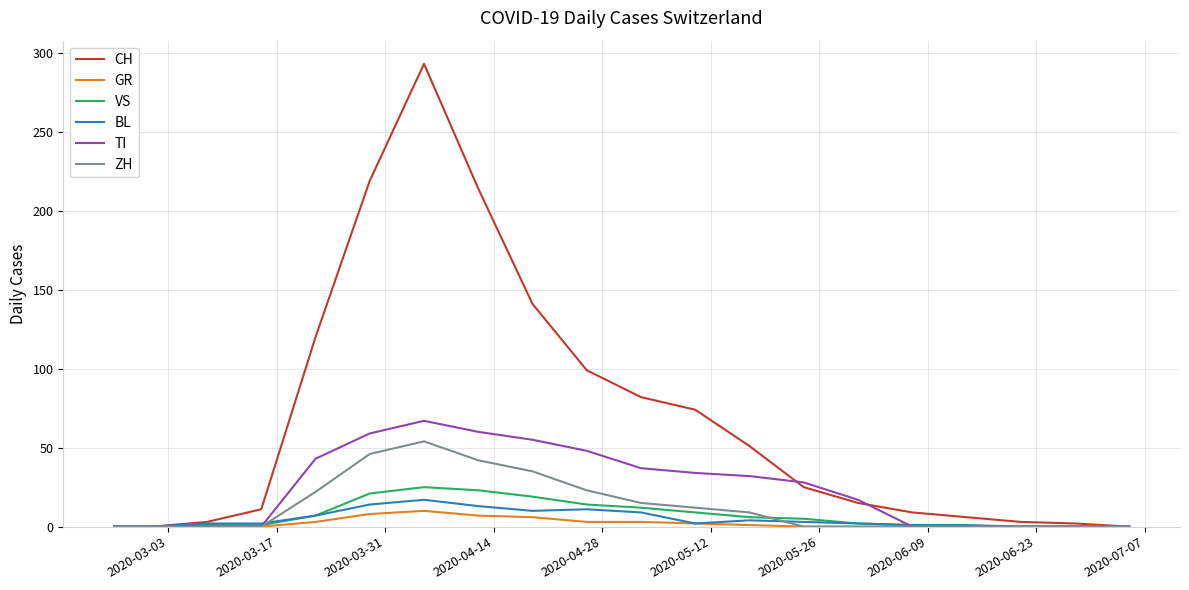

What is the maximum value for BL?

17